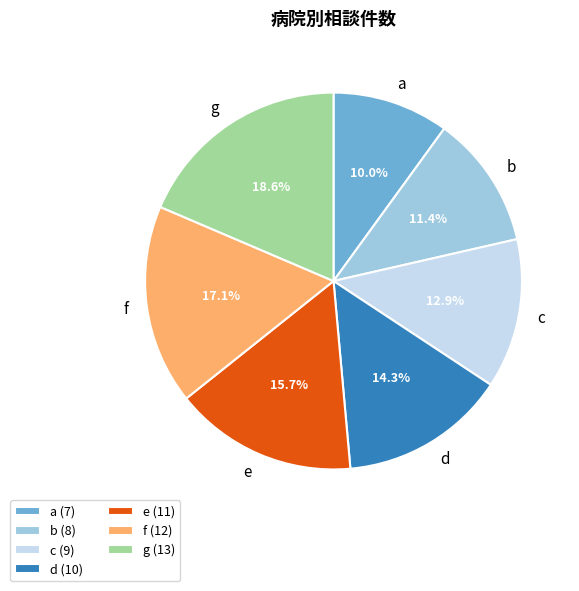

Is there a majority slice in this chart?

No